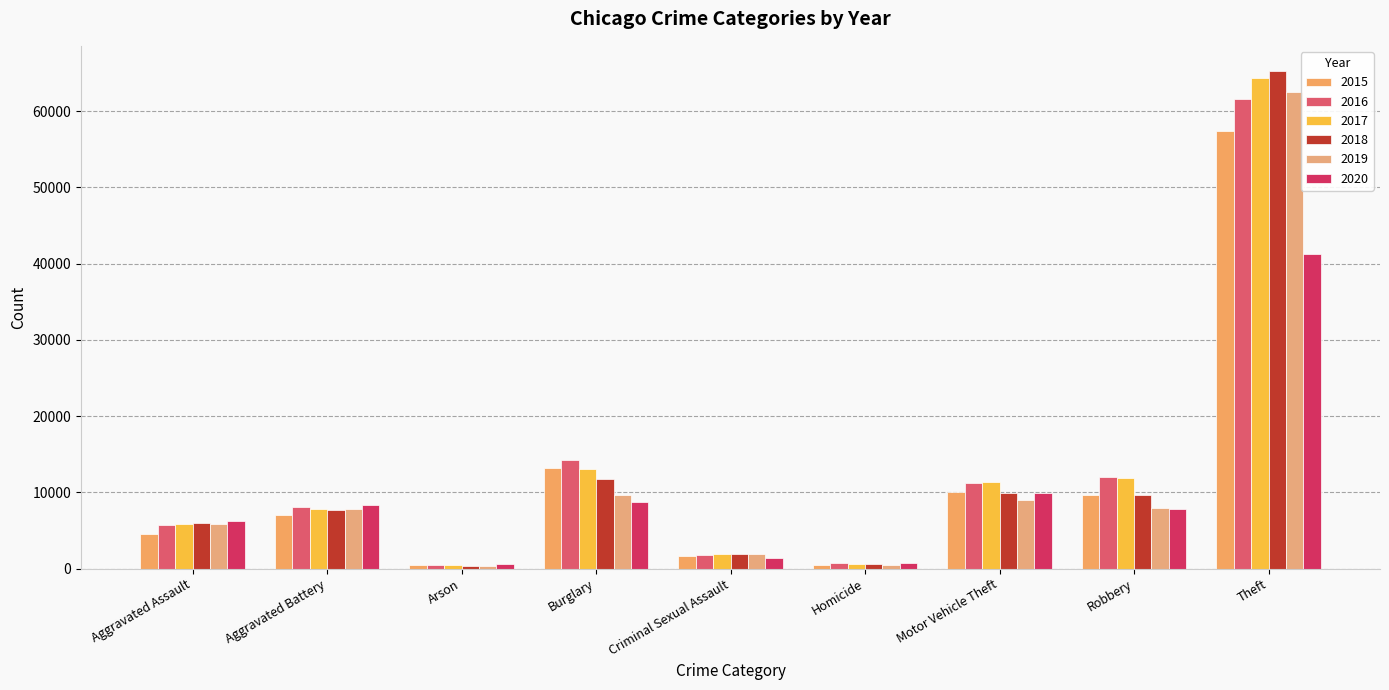

What is the sum of the 2015 values at Motor Vehicle Theft and Criminal Sexual Assault?

11730